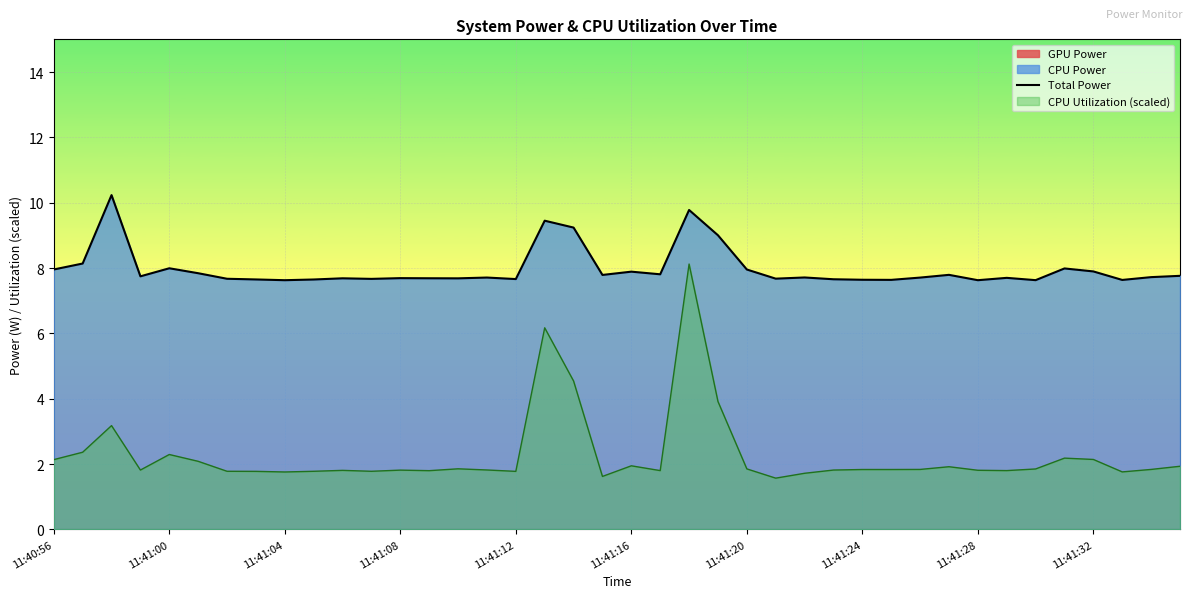

The value of Total Power at 11:41:12 is 10.2. True or false?

False